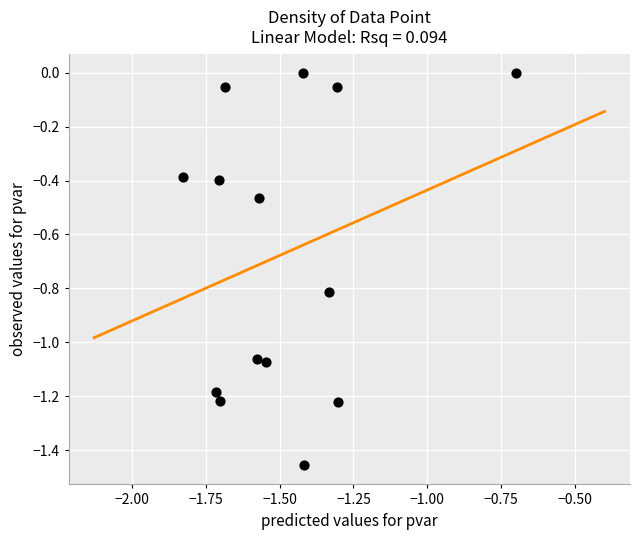

What is the range of X values (max minus min)?

1.1